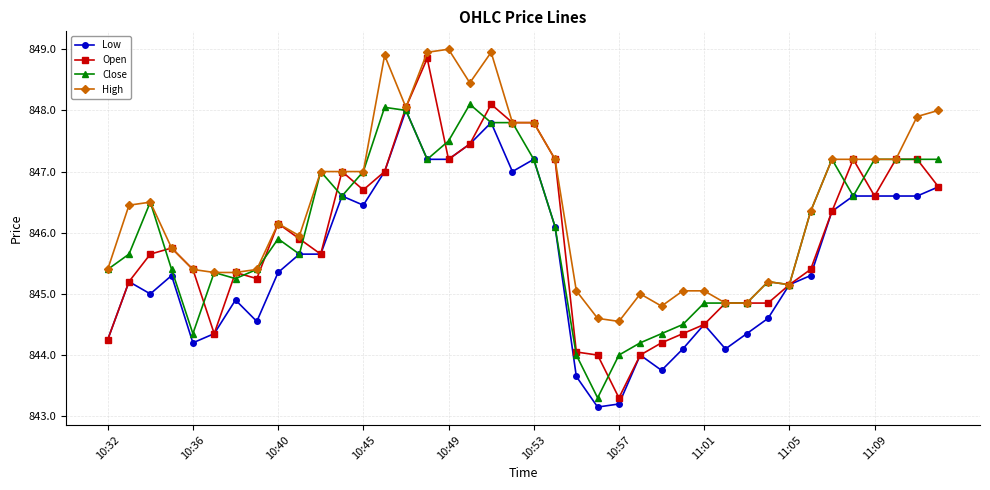

Which series has the largest total across all categories?

High